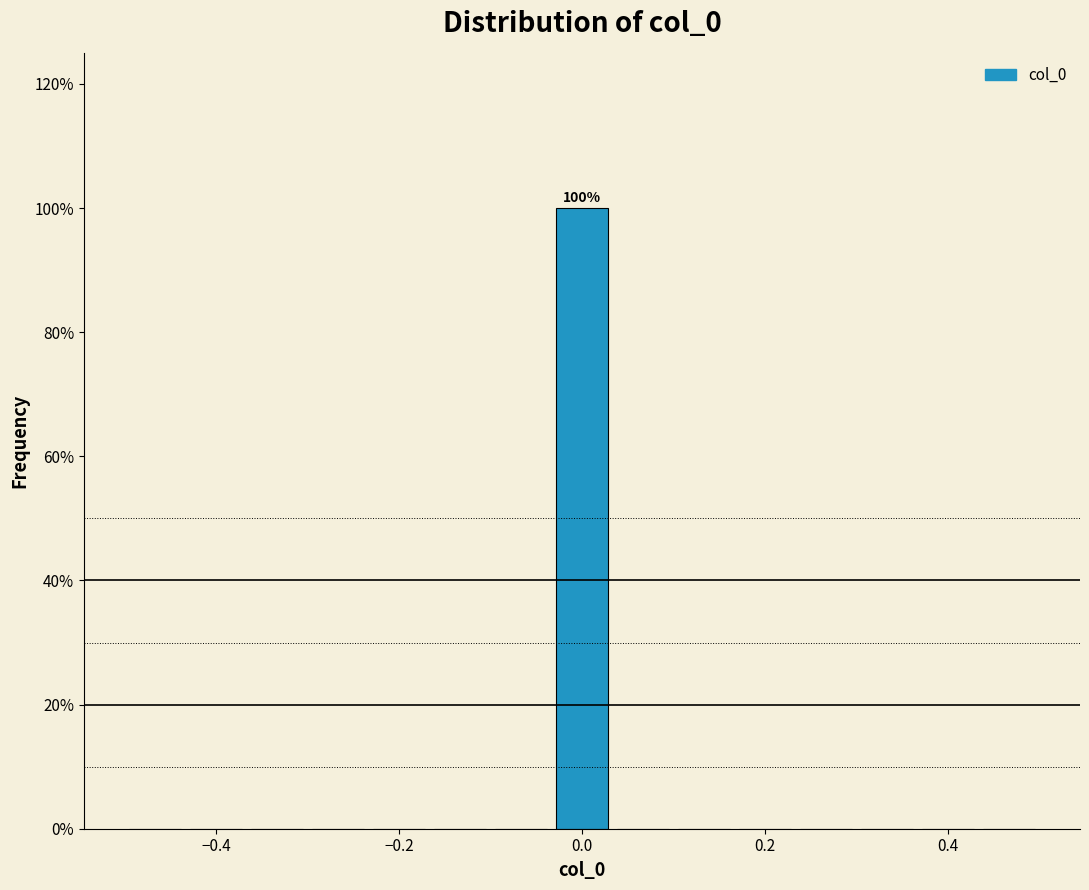

Read against the x-axis, roughly where is the centre of the tallest bar?

0.00